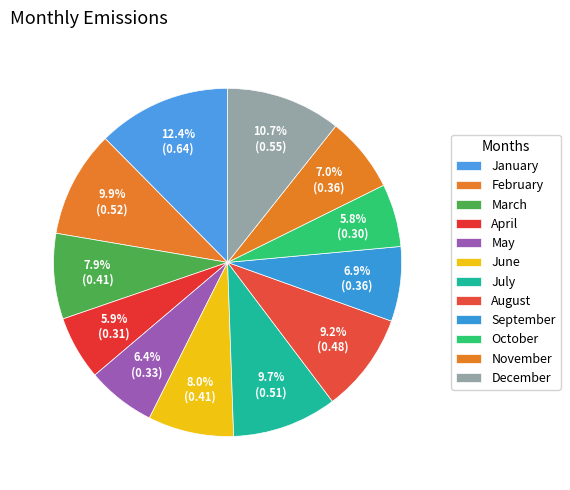

What portion of the pie excludes December?

89.3%